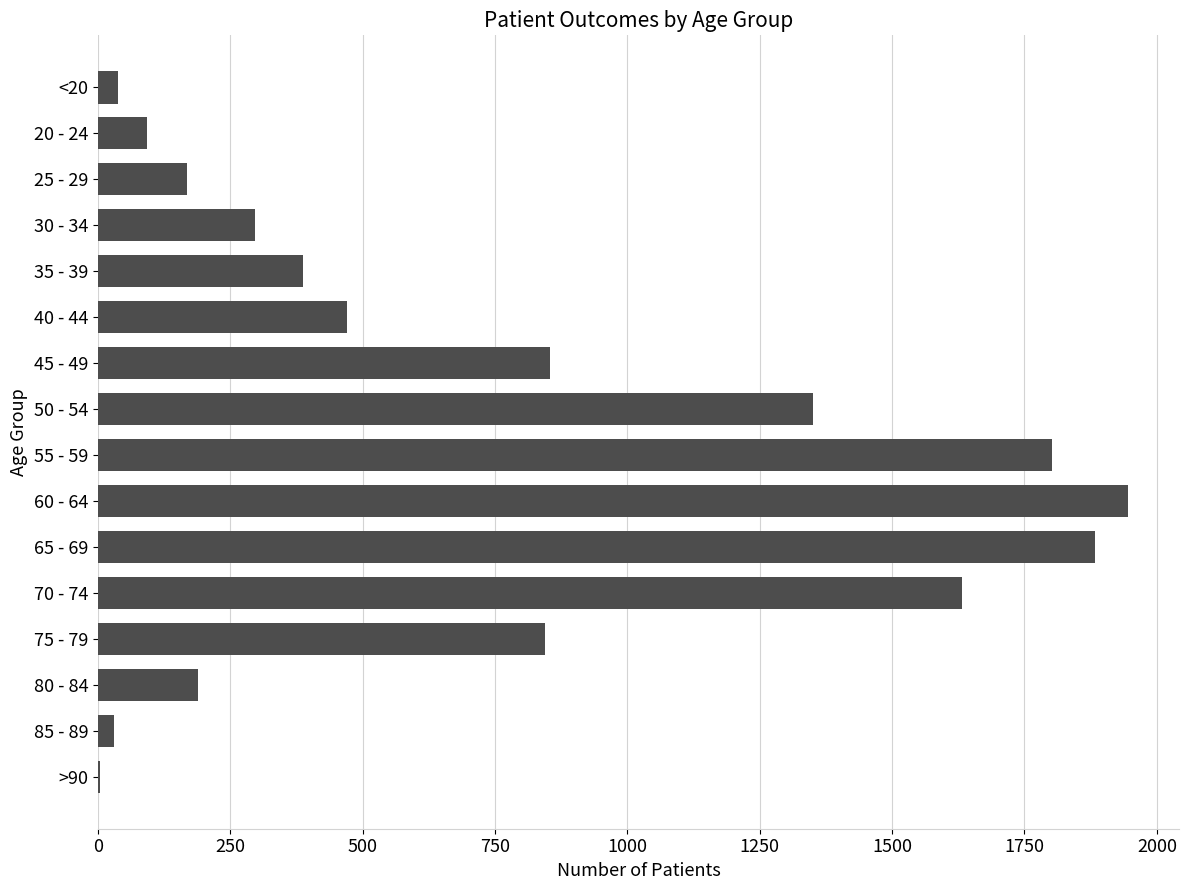

Which category has the highest value across all series?

60 - 64